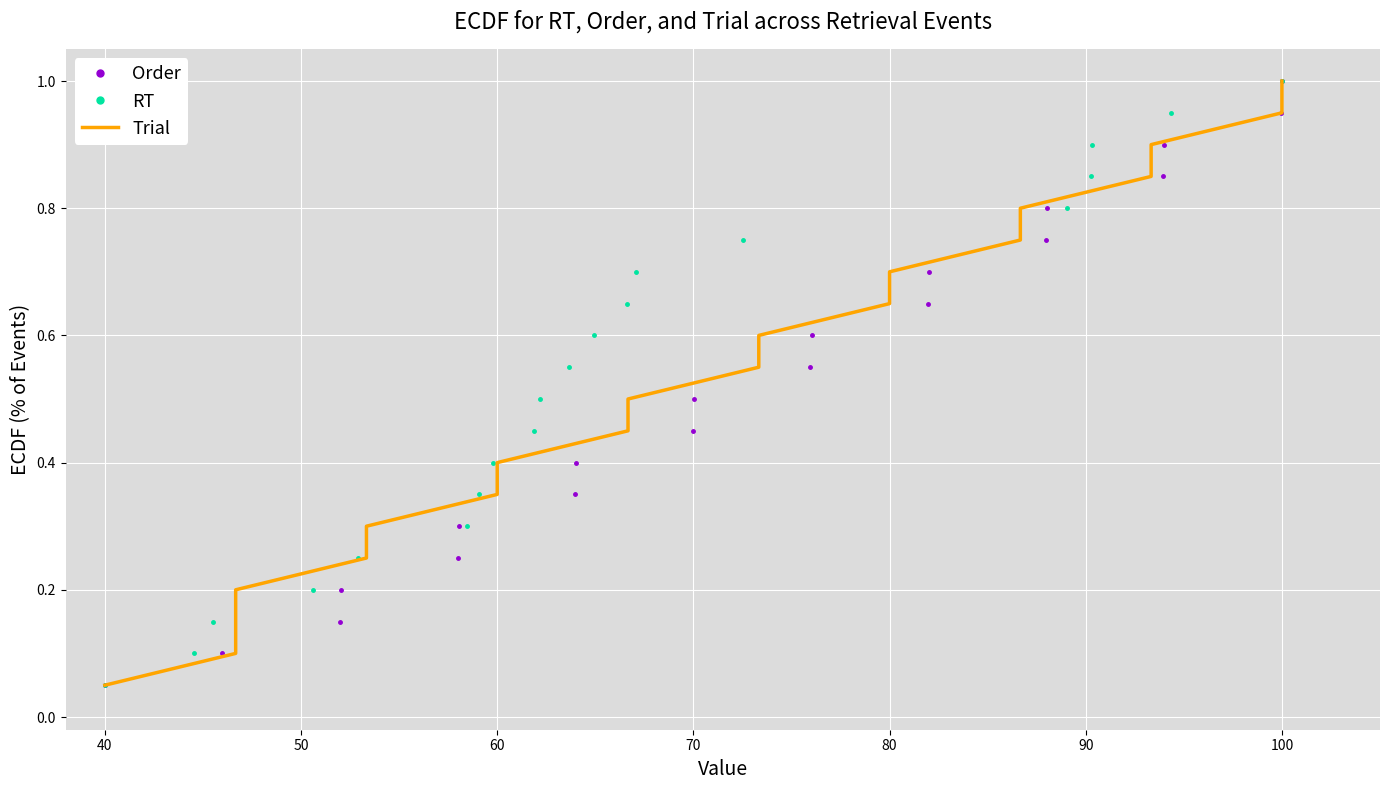

Where is Order nearest to the value 0?

40